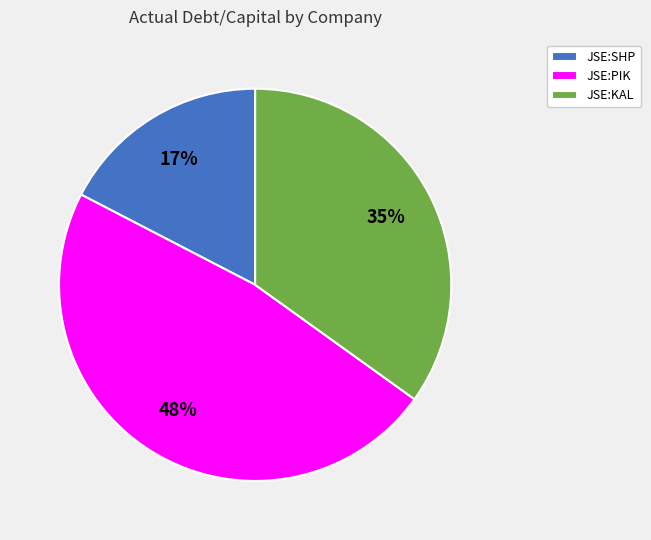

What percentage is the JSE:PIK slice, to the nearest percent?

48%